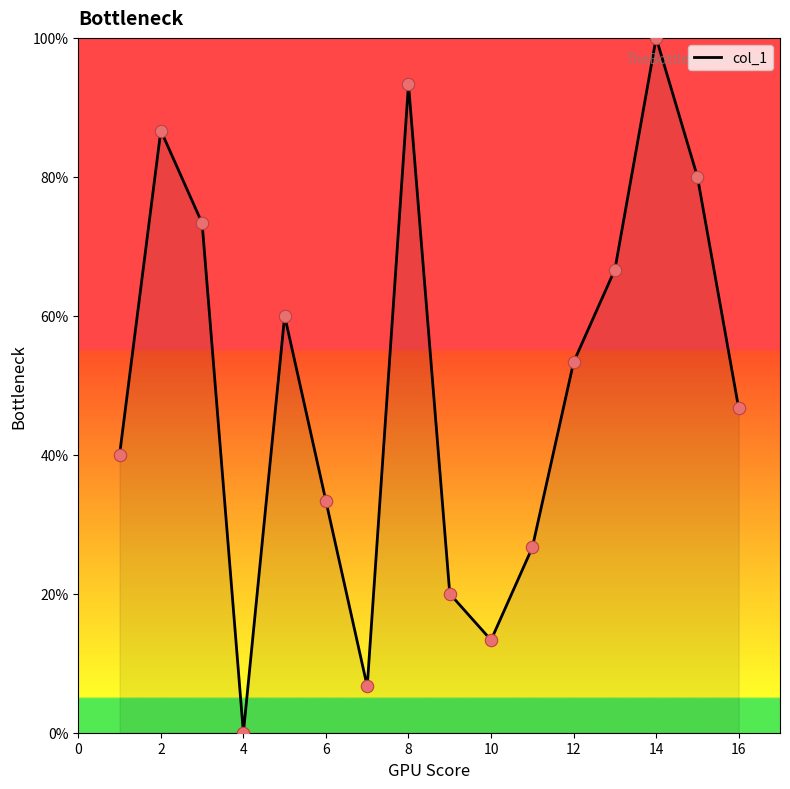

What is the difference between the maximum and minimum values?

100.0